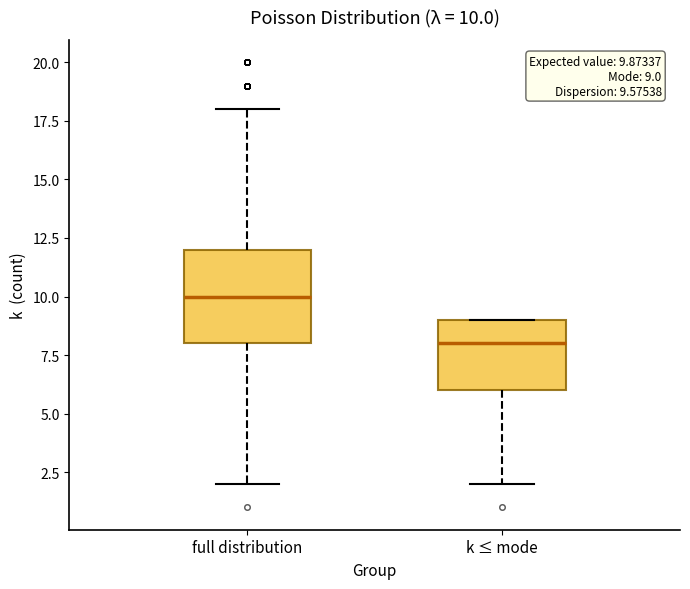

Which box's median line is the lowest?

k ≤ mode